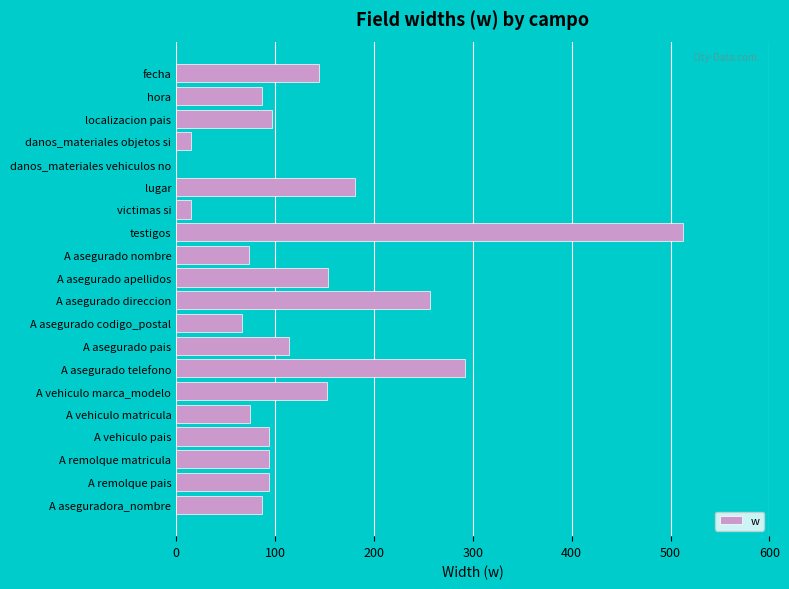

What is the change in value from A vehiculo pais to A vehiculo matricula?

-19